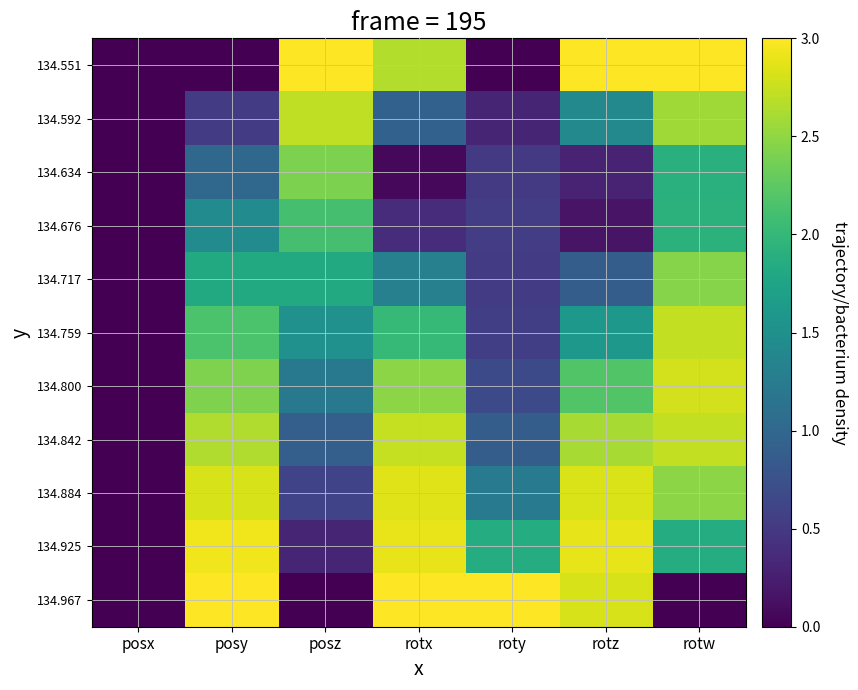

Reading left to right, list all the values displayed in this chart.

134.551: posx=0.0	posy=0.0	posz=3.0	rotx=2.7	roty=0.0	rotz=3.0	rotw=3.0
134.592: posx=0.0	posy=0.5	posz=2.7	rotx=0.9	roty=0.3	rotz=1.4	rotw=2.6
134.634: posx=0.0	posy=1.0	posz=2.4	rotx=0.1	roty=0.5	rotz=0.3	rotw=1.9
134.676: posx=0.0	posy=1.4	posz=2.1	rotx=0.4	roty=0.5	rotz=0.2	rotw=1.9
134.717: posx=0.0	posy=1.8	posz=1.8	rotx=1.3	roty=0.5	rotz=0.9	rotw=2.4
134.759: posx=0.0	posy=2.1	posz=1.5	rotx=2.0	roty=0.6	rotz=1.6	rotw=2.7
134.800: posx=0.0	posy=2.4	posz=1.2	rotx=2.5	roty=0.7	rotz=2.2	rotw=2.8
134.842: posx=0.0	posy=2.6	posz=0.9	rotx=2.7	roty=0.9	rotz=2.6	rotw=2.7
134.884: posx=0.0	posy=2.8	posz=0.6	rotx=2.8	roty=1.3	rotz=2.8	rotw=2.5
134.925: posx=0.0	posy=2.9	posz=0.3	rotx=2.9	roty=1.9	rotz=2.9	rotw=1.9
134.967: posx=0.0	posy=3.0	posz=0.0	rotx=3.0	roty=3.0	rotz=2.8	rotw=0.0